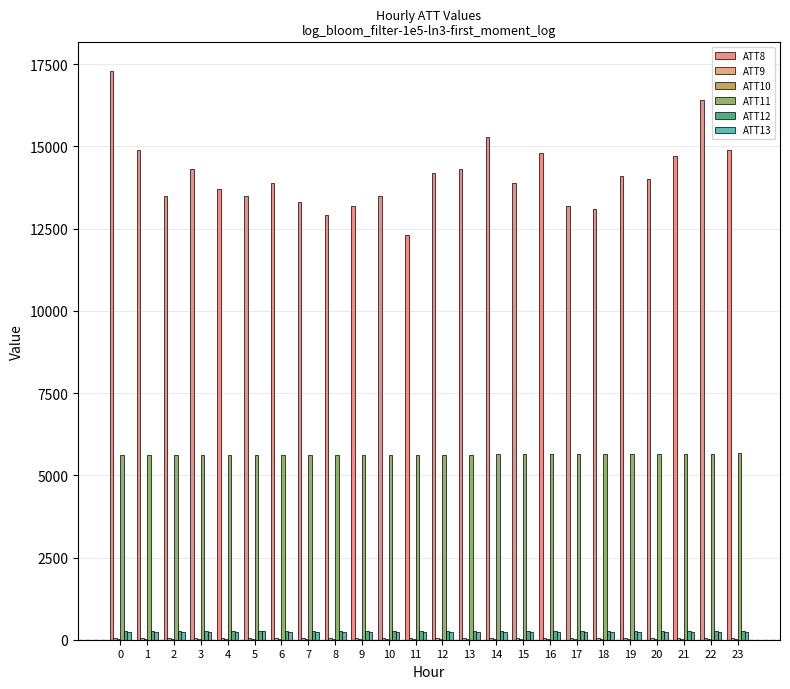

Which category has the lowest value in the ATT11 series?

8